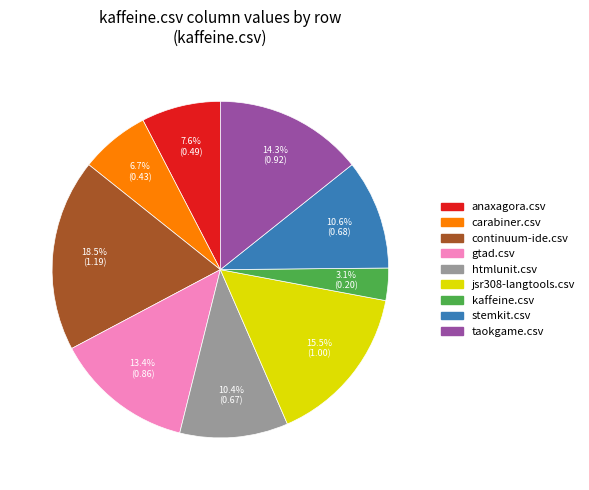

What is the total percentage of carabiner.csv and continuum-ide.csv?

25.2%